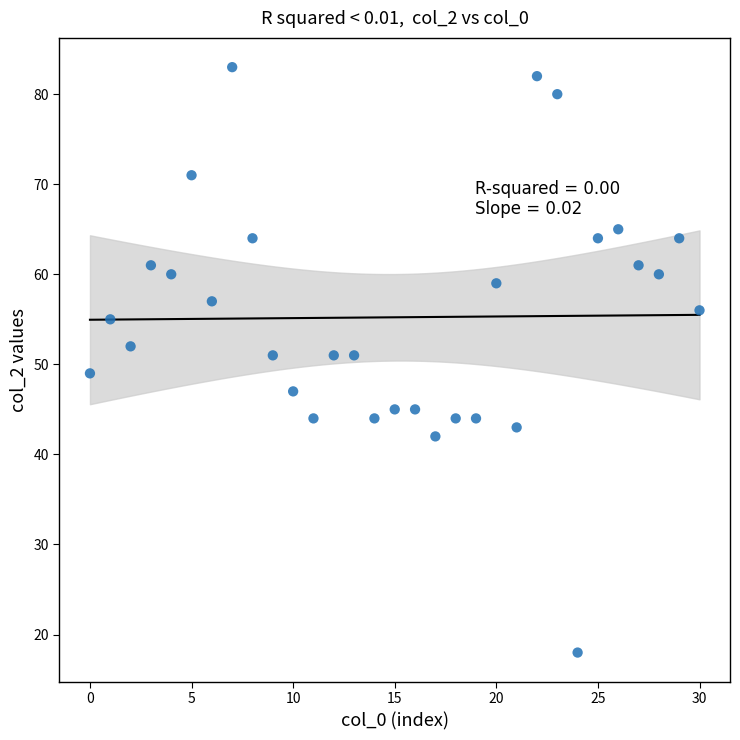

Count the number of points in this scatter plot.

31